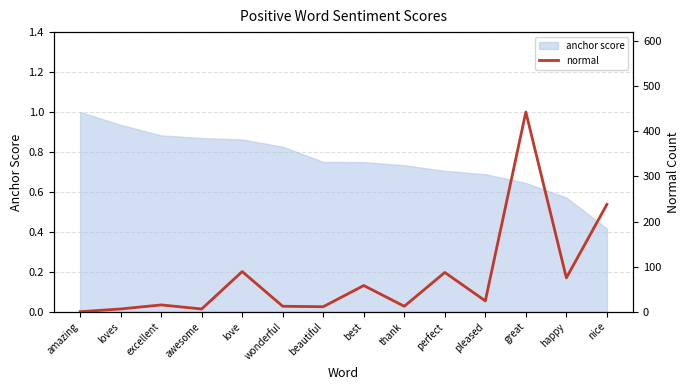

How many positive values are there?

13